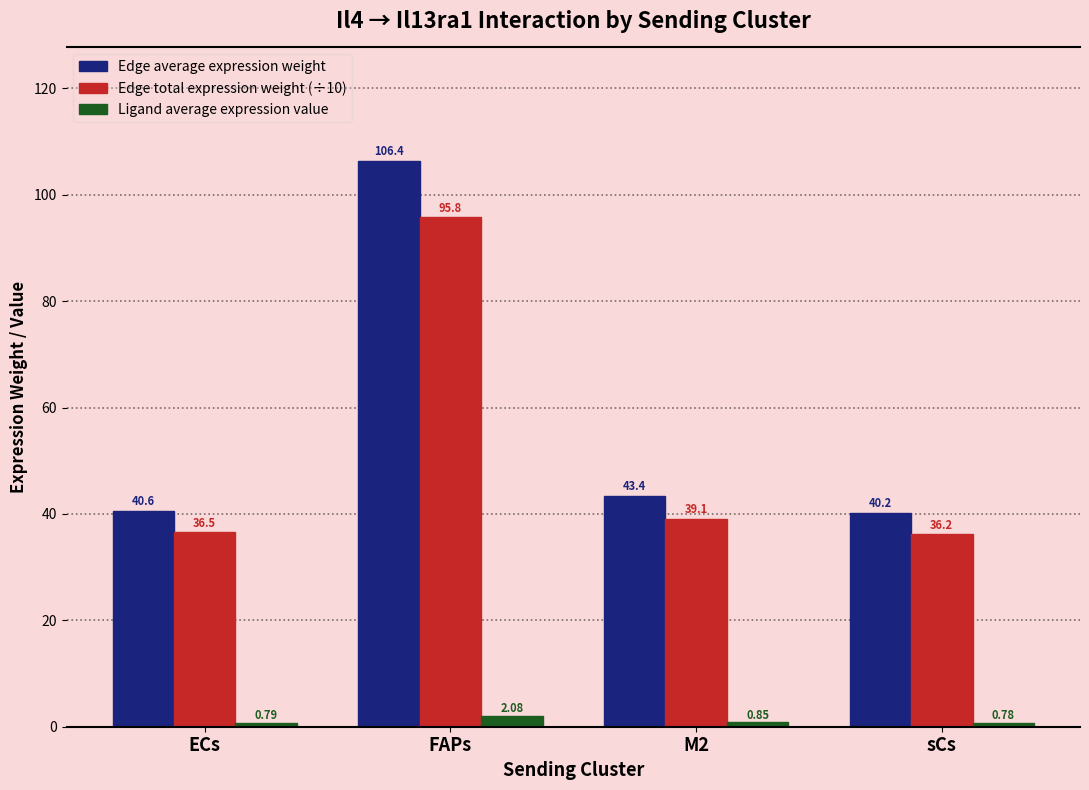

At how many categories does at least one series exceed 24?

4